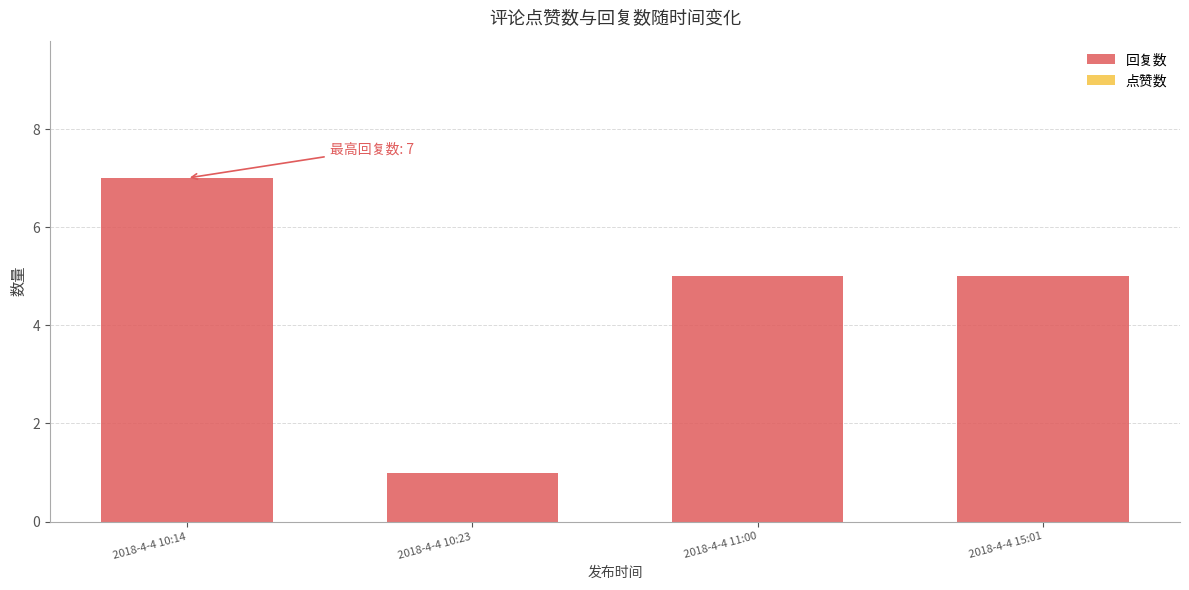

What is the change in value from 2018-4-4 10:23 to 2018-4-4 11:00?

+4